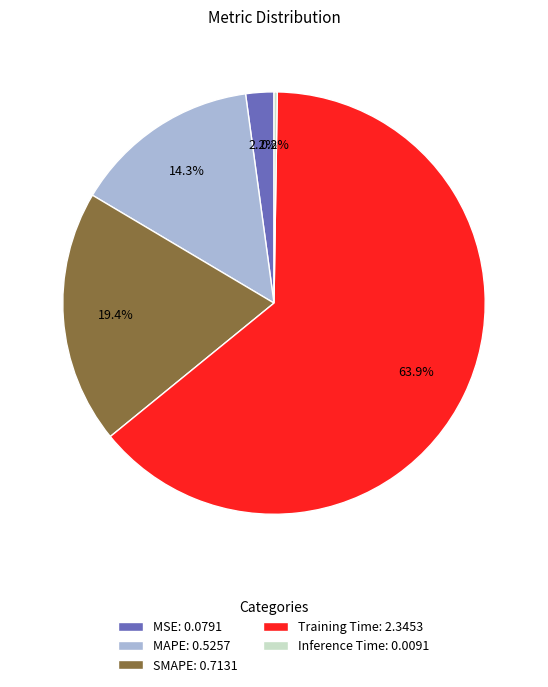

Approximately how many times larger is the value at SMAPE: 0.7131 compared to Training Time: 2.3453?

0.3